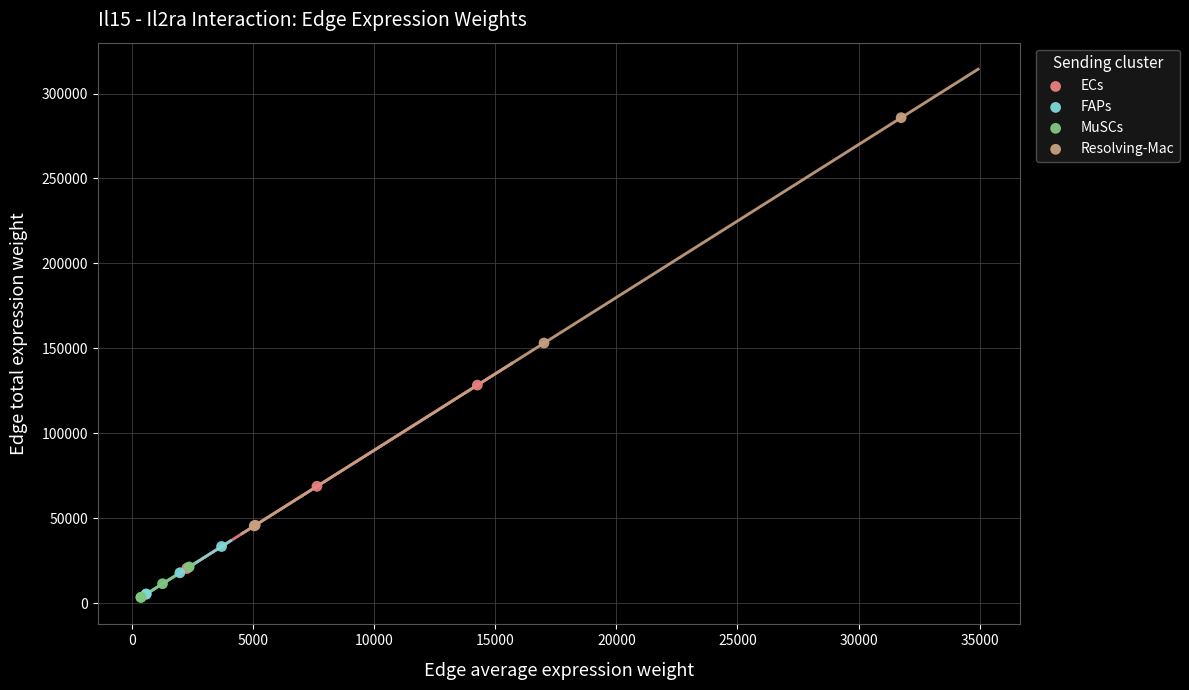

Which series has the largest Y range (max minus min)?

Resolving-Mac